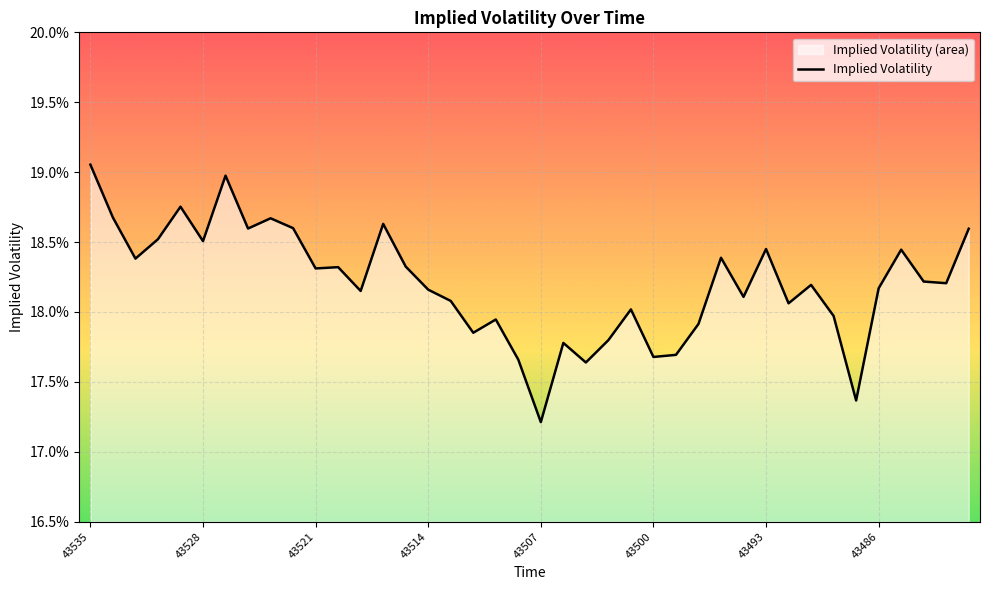

True or false: the data shows 0.1 at 36.

False